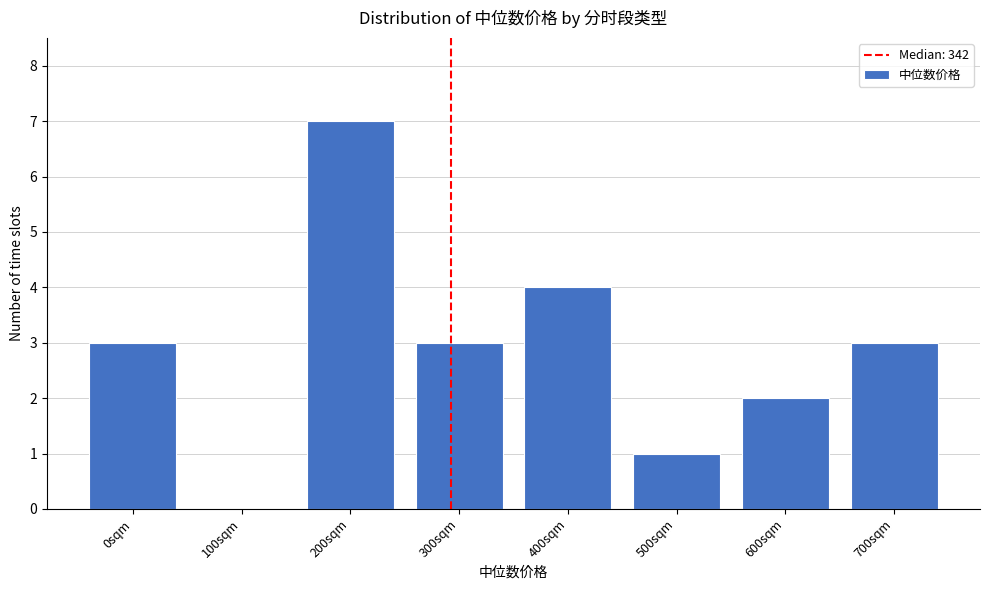

Reading right to left, list all the values displayed in this chart.

700sqm=3	600sqm=2	500sqm=1	400sqm=4	300sqm=3	200sqm=7	100sqm=0	0sqm=3